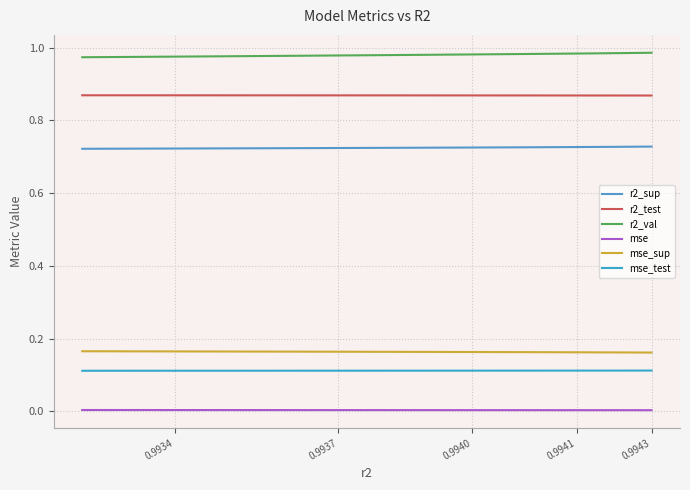

What is the label of the 8th point from the right?

0.9941